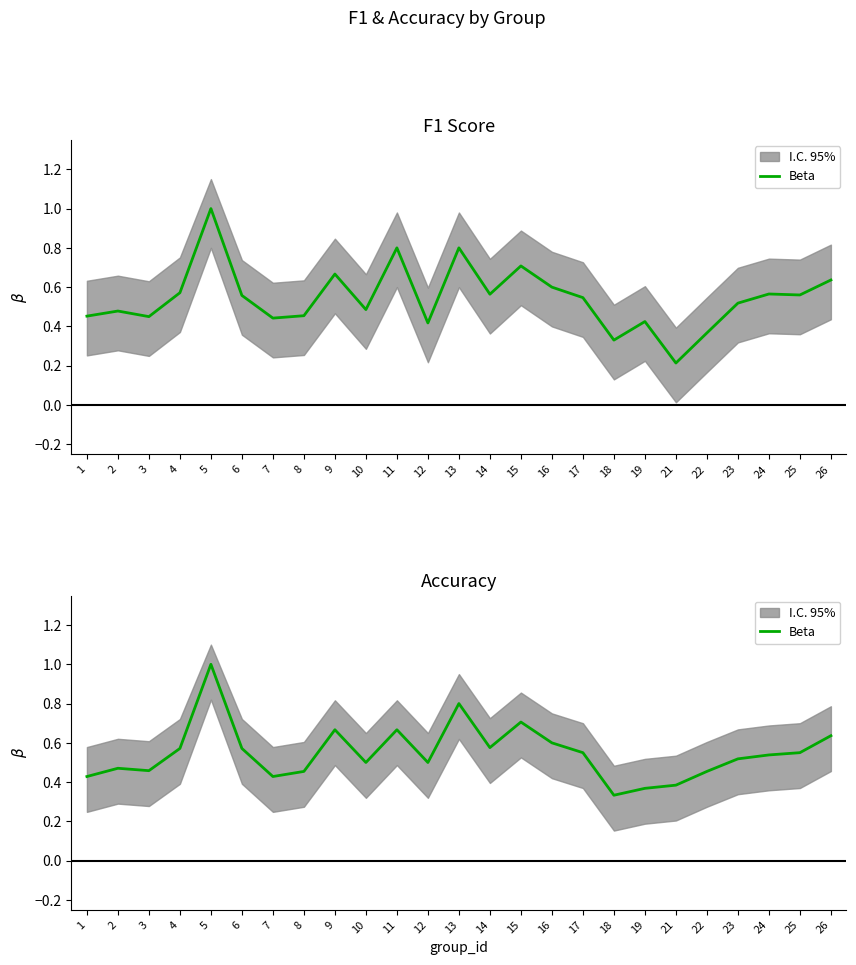

Rank the categories by value from highest to lowest.

5, 13, 15, 9, 11, 26, 16, 14, 4, 6, 17, 25, 24, 23, 10, 12, 2, 3, 8, 22, 1, 7, 21, 19, 18